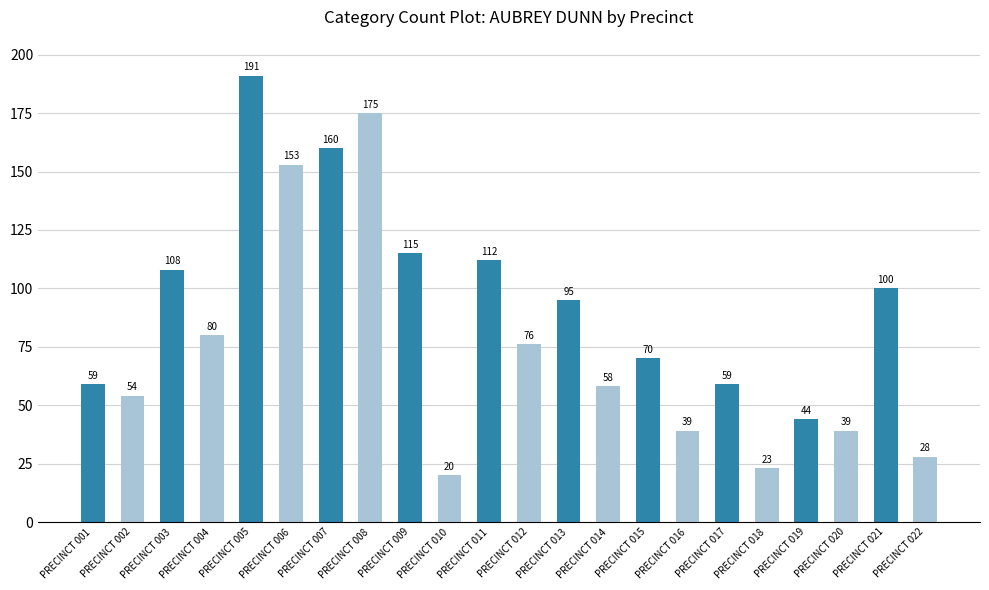

Is it true that the value at PRECINCT 009 is 177?

False